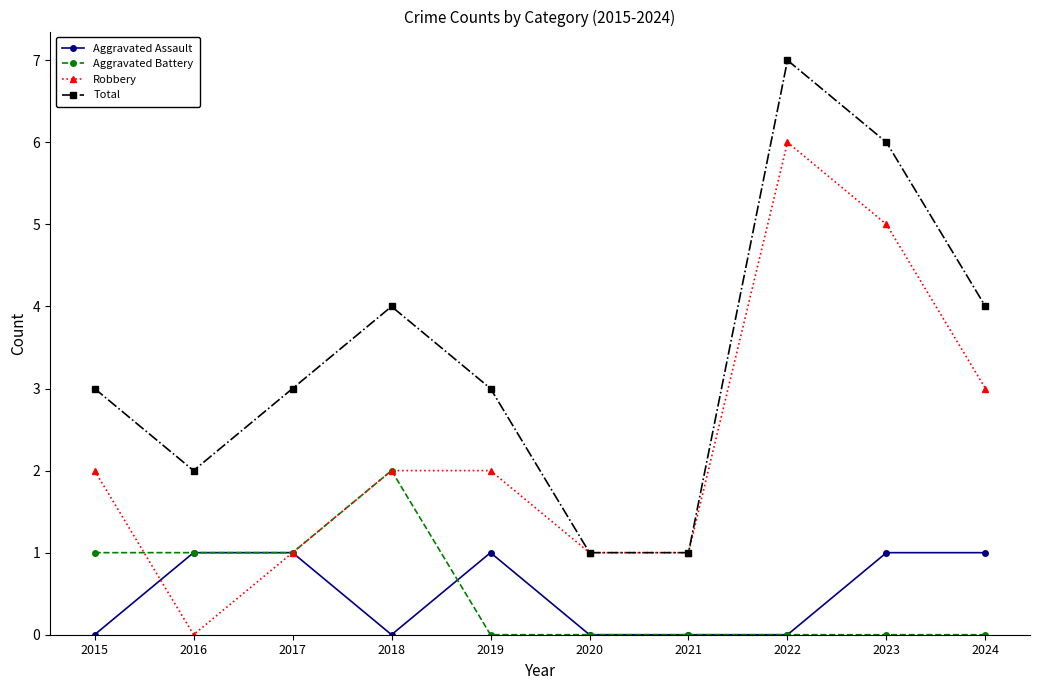

At which category is the sum across all series the highest?

2022